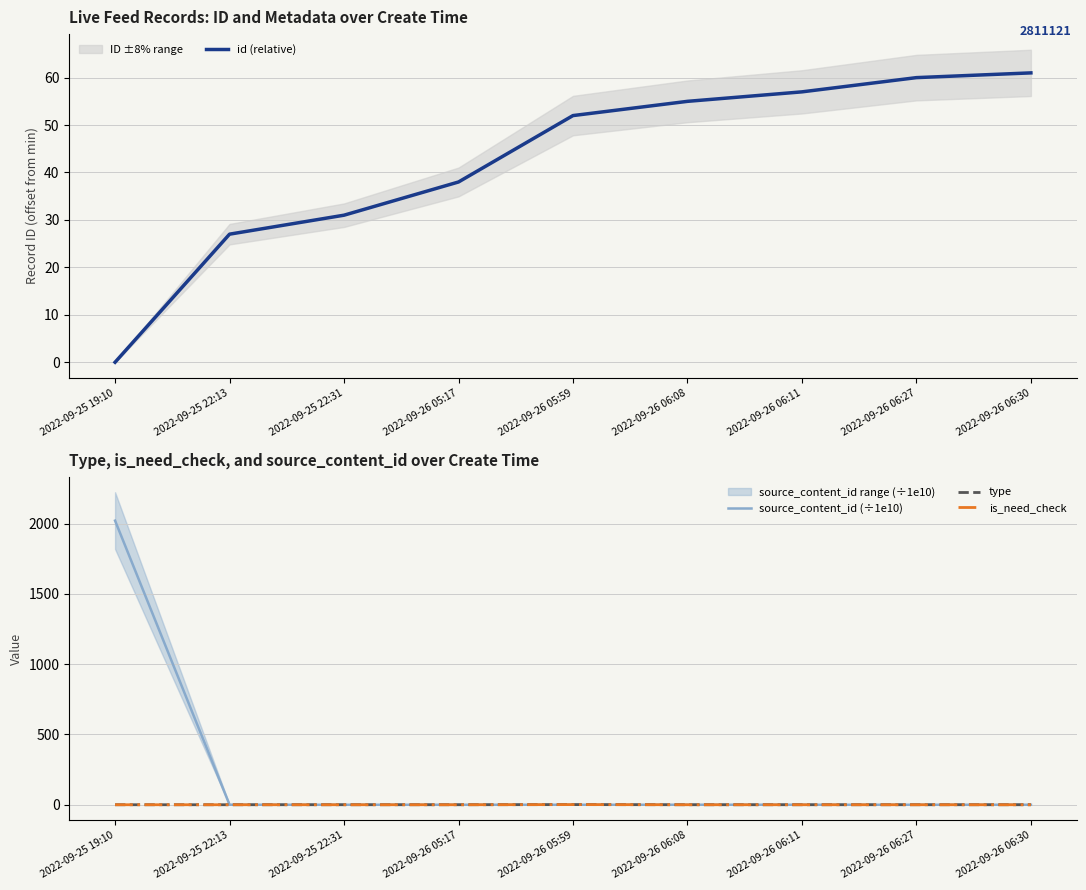

Reading left to right, list all the values displayed in this chart.

id (relative): 0.0	27.0	31.0	38.0	52.0	55.0	57.0	60.0	61.0
source_content_id (÷1e10): 2022.1	0.0	0.0	0.0	0.0	0.0	0.0	0.0	0.0
type: 0.0	0.0	0.0	0.0	1.0	0.0	0.0	0.0	0.0
is_need_check: 0.0	0.0	0.0	0.0	1.0	0.0	0.0	0.0	0.0